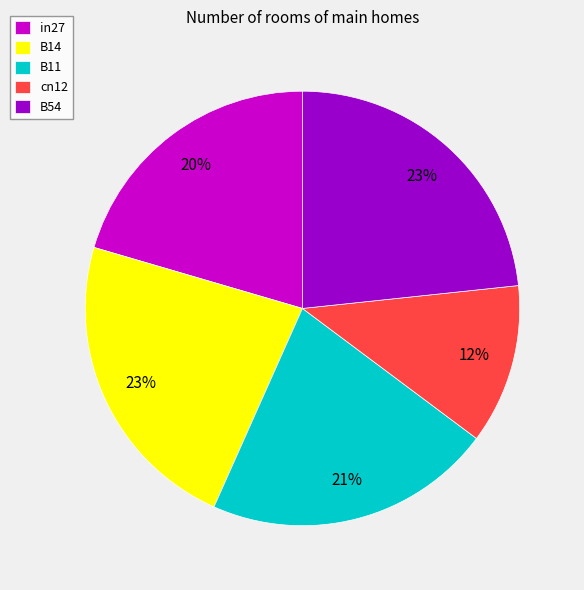

What is the smallest slice in the pie chart?

cn12